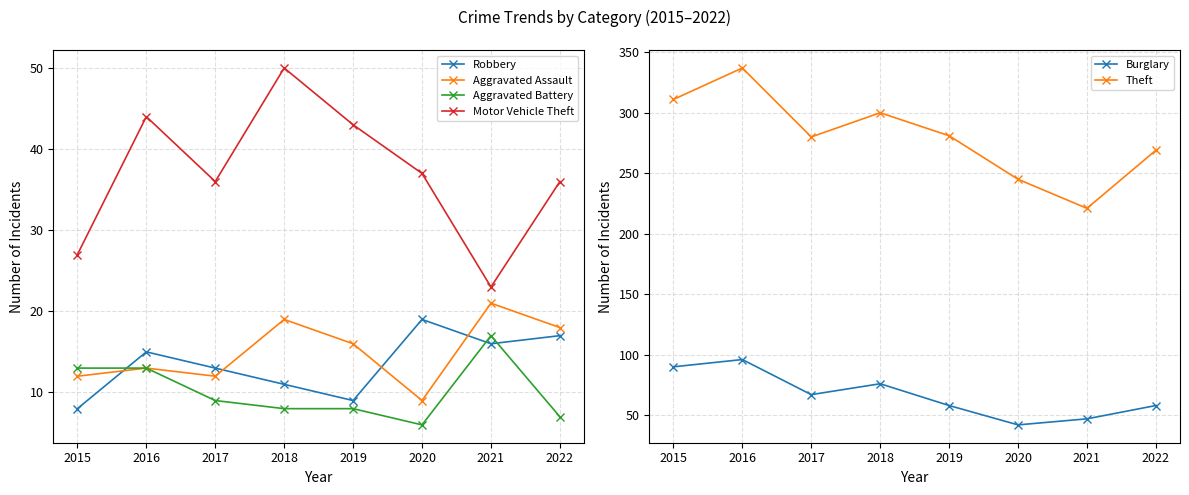

How many interior local valleys does the Aggravated Battery series have?

1